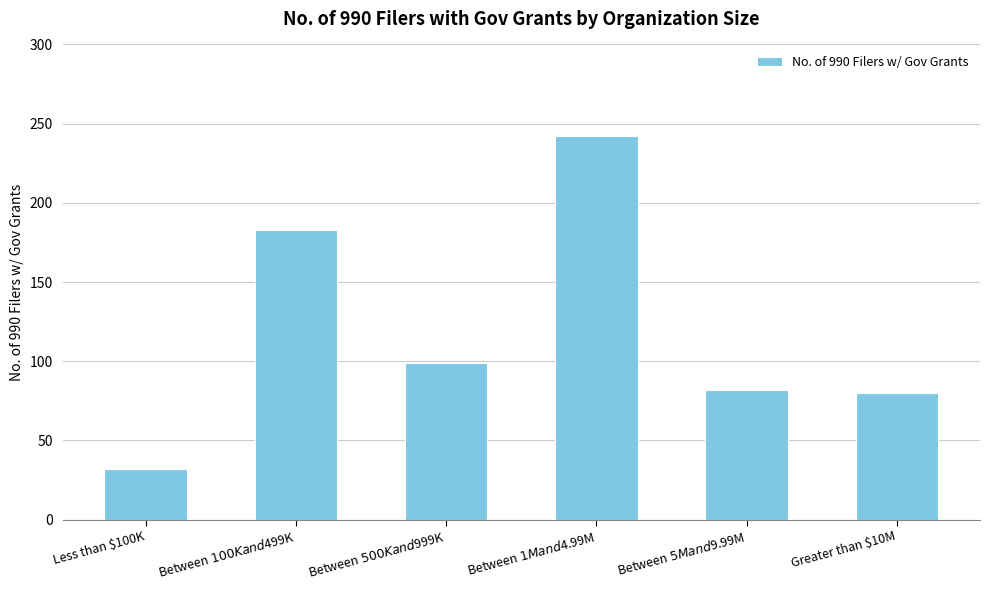

The value at Between $5M and $9.99M is 131. True or false?

False